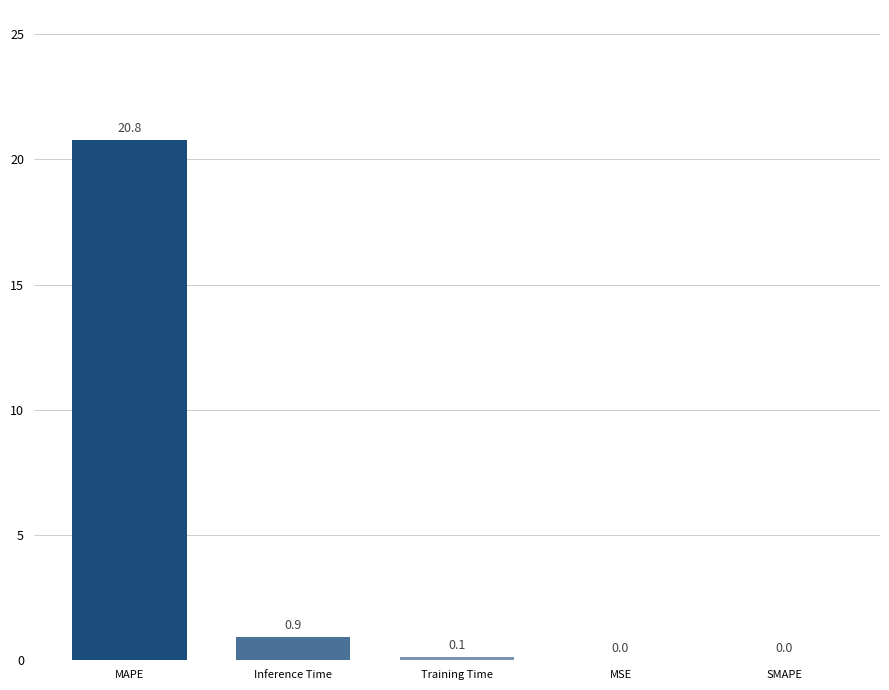

What value does the data have at Training Time?

0.1